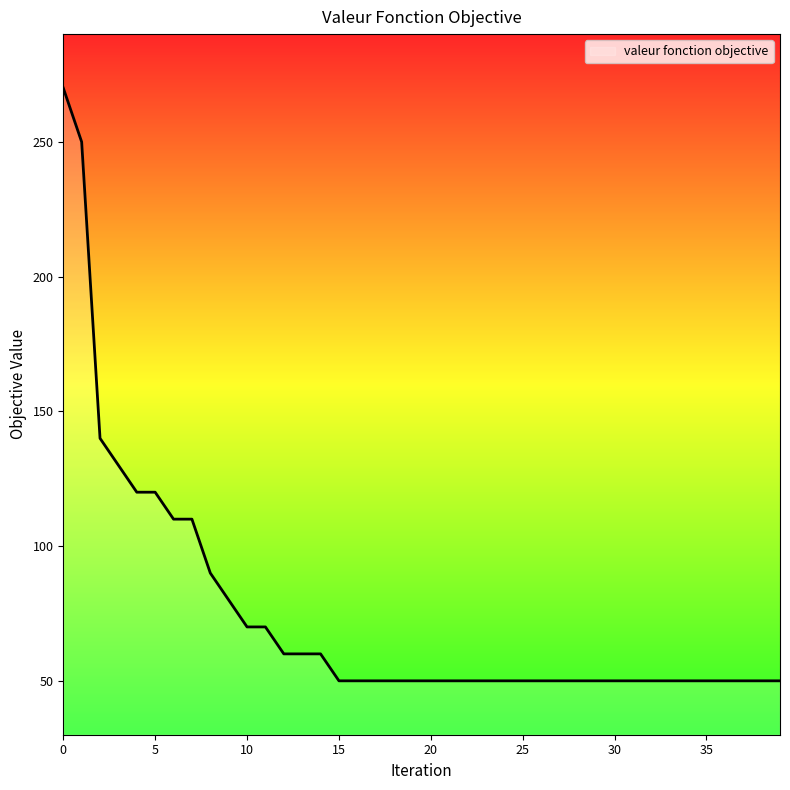

What is the difference between the maximum and minimum values?

220